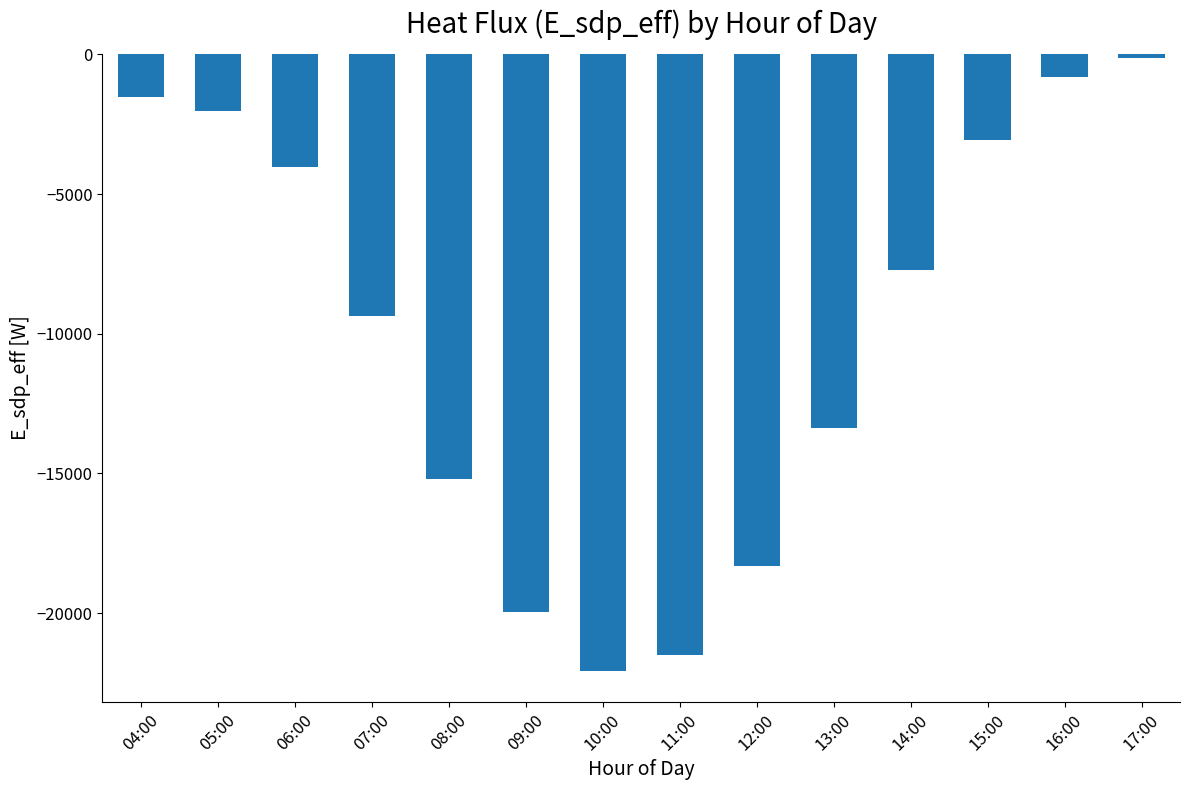

True or false: the data shows -19977.2 at 09:00.

True